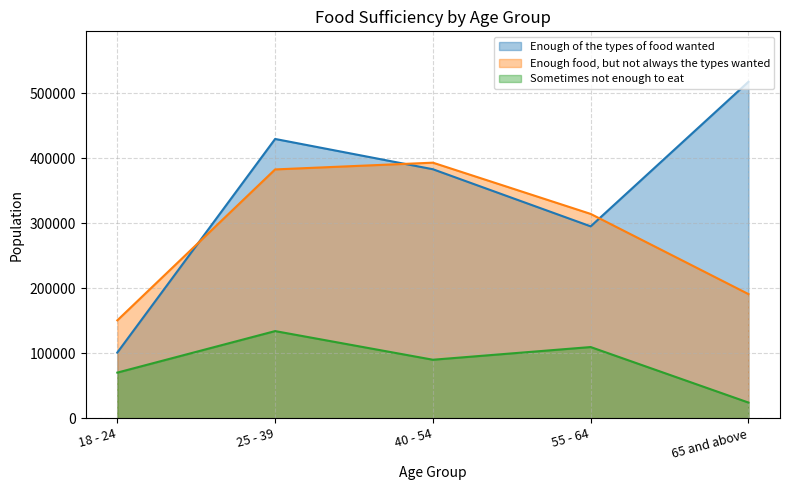

What is the maximum value shown in the chart?

517924